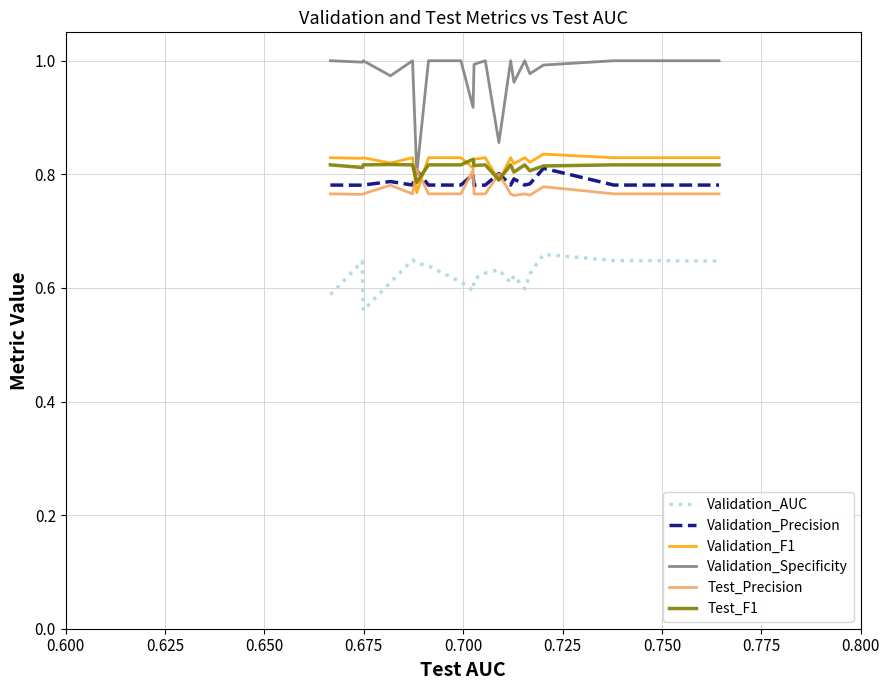

Which series has the largest range (max minus min)?

Validation_Specificity